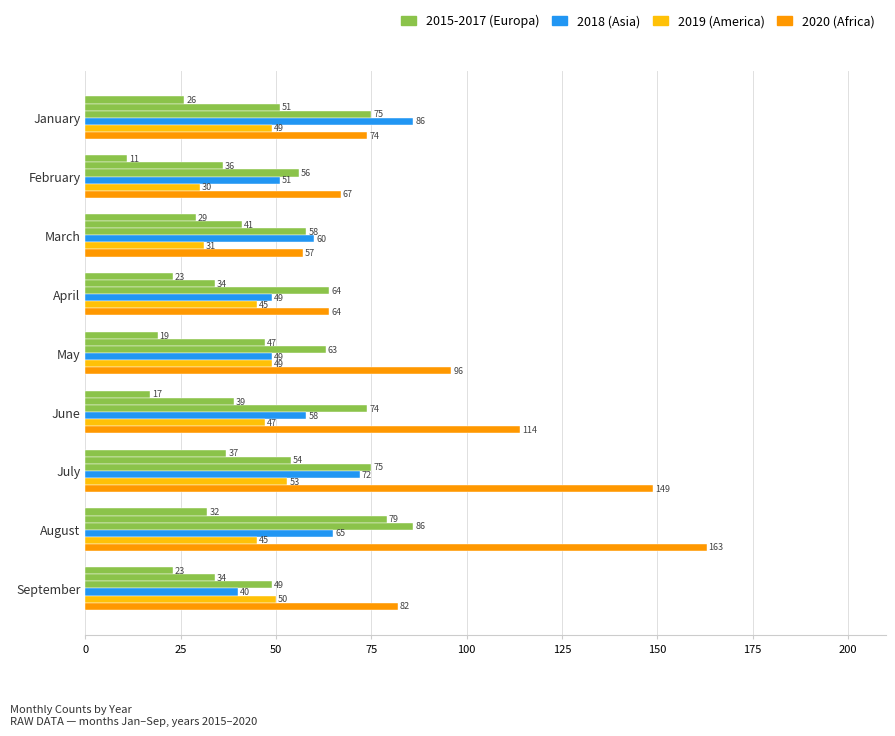

Reading left to right, what are all the values shown in this chart?

2015: January=26	February=11	March=29	April=23	May=19	June=17	July=37	August=32	September=23
2016: January=51	February=36	March=41	April=34	May=47	June=39	July=54	August=79	September=34
2017: January=75	February=56	March=58	April=64	May=63	June=74	July=75	August=86	September=49
2018: January=86	February=51	March=60	April=49	May=49	June=58	July=72	August=65	September=40
2019: January=49	February=30	March=31	April=45	May=49	June=47	July=53	August=45	September=50
2020: January=74	February=67	March=57	April=64	May=96	June=114	July=149	August=163	September=82